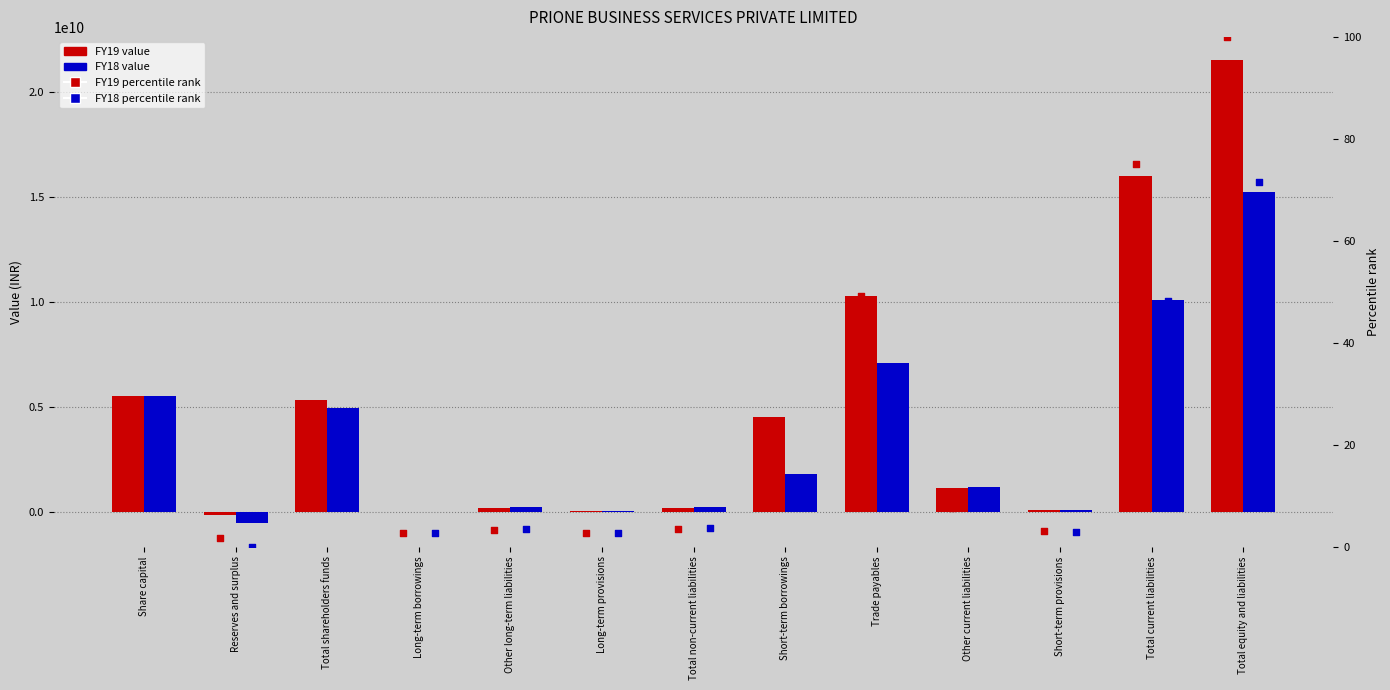

Which series reaches the maximum Y coordinate?

FY19